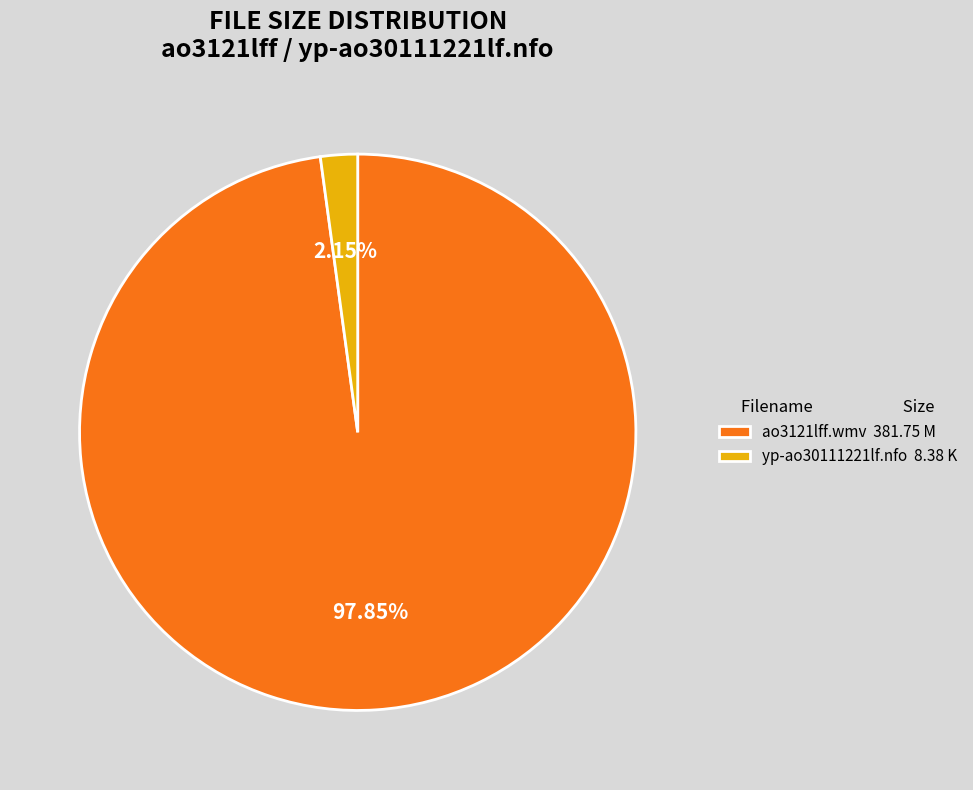

To the nearest percent, what percentage of the pie is ao3121lff.wmv?

98%